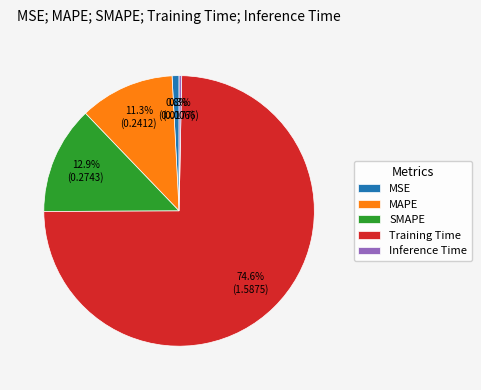

To the nearest percent, what is the average slice percentage?

20%